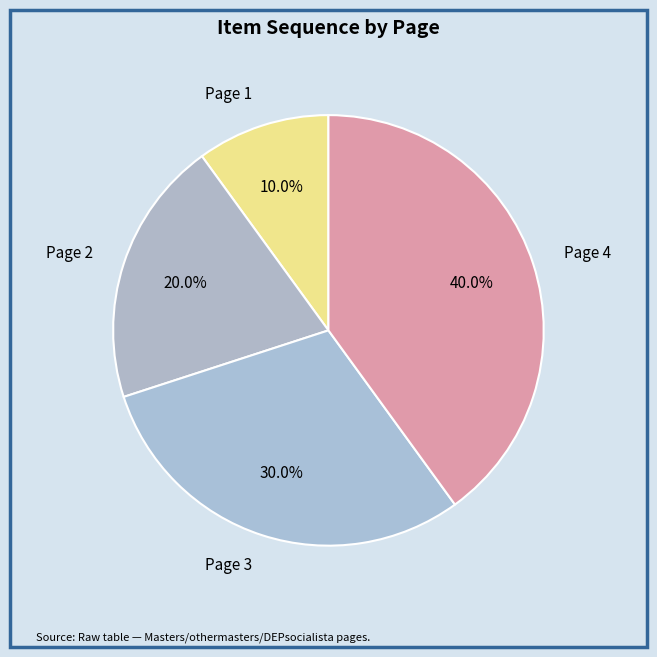

True or false: Page 3 accounts for 36% of the total.

False